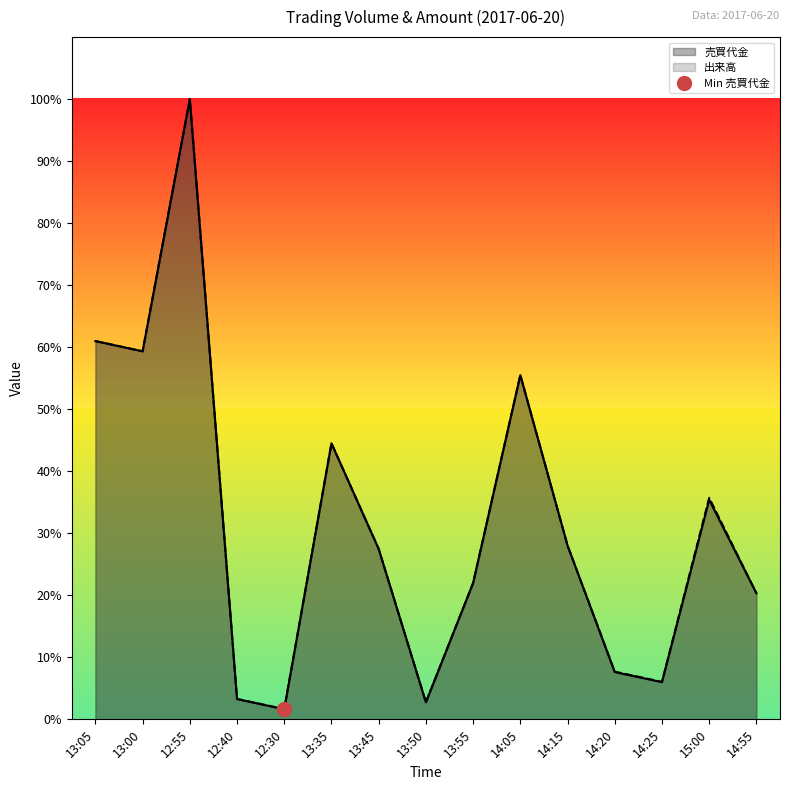

Reading right to left, list all the values displayed in this chart.

売買代金: 14:55=414400	15:00=721500	14:25=122200	14:20=155400	14:15=571200	14:05=1131200	13:55=448000	13:50=56000	13:45=560000	13:35=907200	12:30=33300	12:40=66600	12:55=2038400	13:00=1209600	13:05=1243200
出来高: 14:55=414400	15:00=728000	14:25=123200	14:20=156800	14:15=571200	14:05=1131200	13:55=448000	13:50=56000	13:45=560000	13:35=907200	12:30=33600	12:40=67200	12:55=2038400	13:00=1209600	13:05=1243200